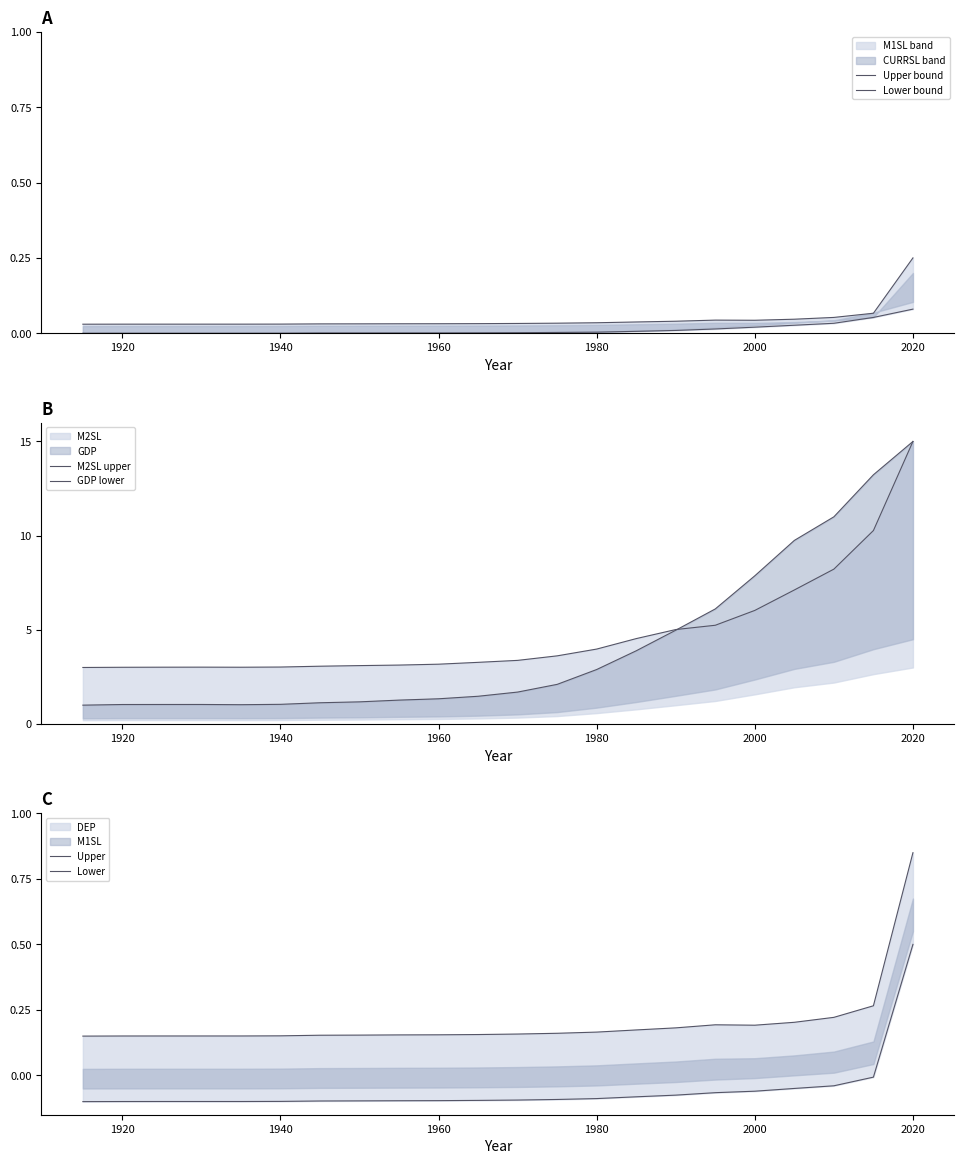

Does the chart have visible grid lines?

No